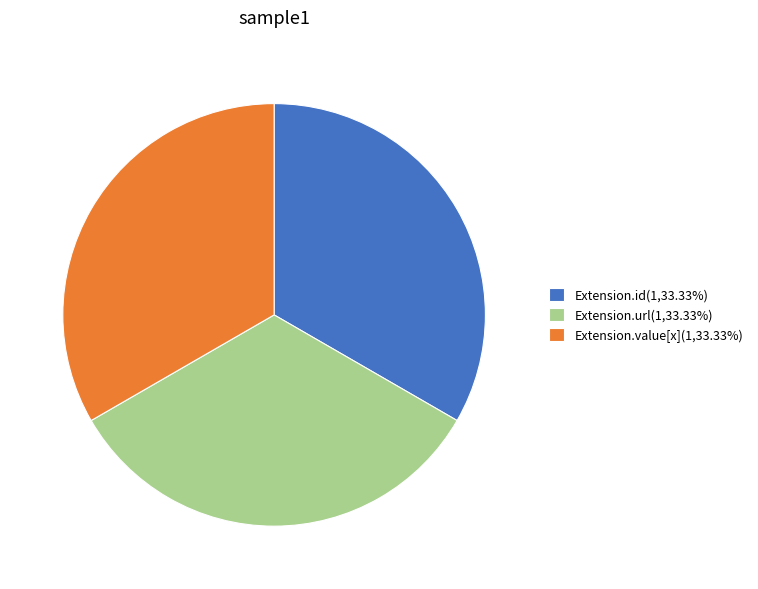

Is there any slice that represents more than half of the pie?

No